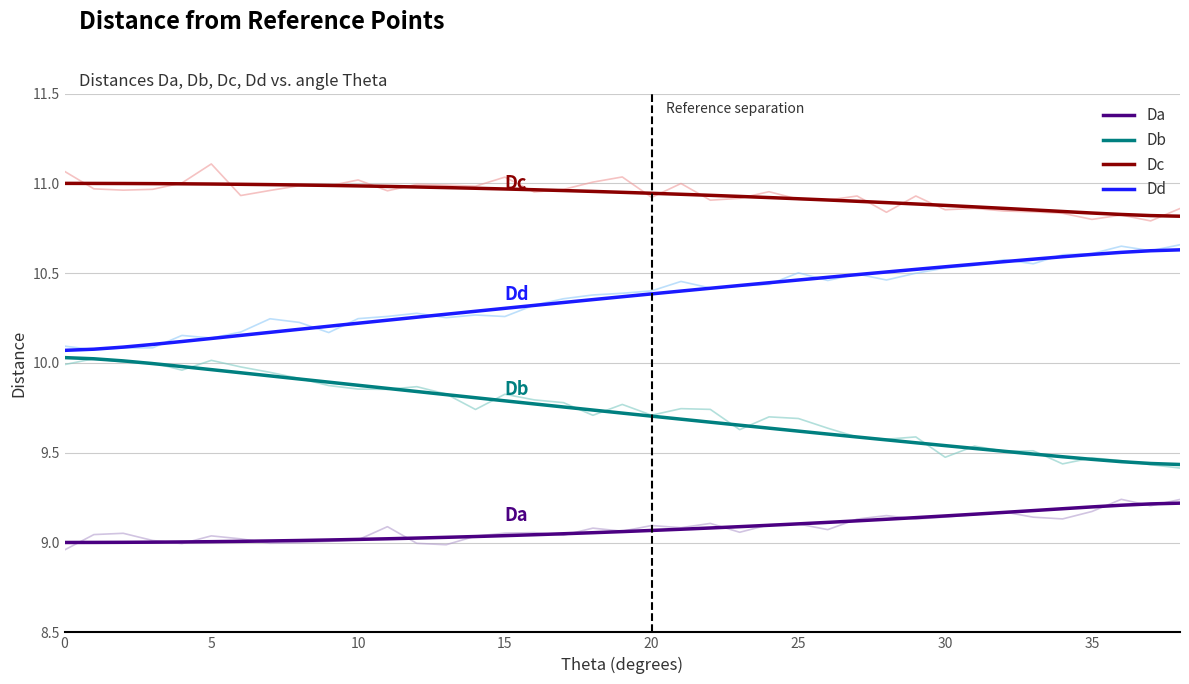

True or false: Dd and Da intersect in this chart.

False